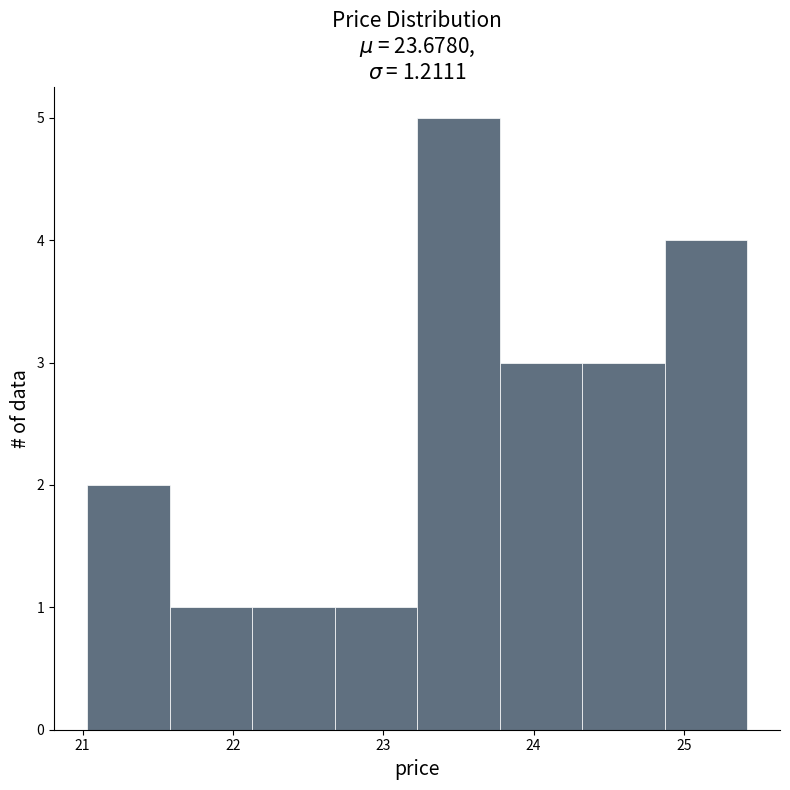

Reading left to right, list every bar in this chart as the range it spans on the x-axis followed by its height. Neither the bar edges nor the heights are printed on the chart, so give them approximately, as read against the axes.

21.0 to 21.6: 2
21.6 to 22.1: 1
22.1 to 22.7: 1
22.7 to 23.2: 1
23.2 to 23.8: 5
23.8 to 24.3: 3
24.3 to 24.9: 3
24.9 to 25.4: 4